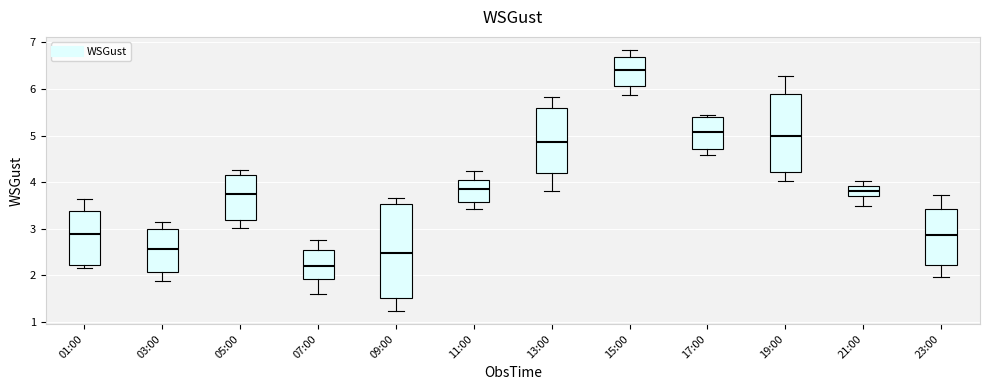

Reading left to right, read every box against the y-axis: the position of its median line, the range the box covers, and the ends of its whiskers. The values are not printed on the chart, so give them approximately, as read against the axis.

01:00: median 2.9, box 2.2 to 3.4, whiskers 2.2 (just below the box's lower edge) to 3.6
03:00: median 2.6, box 2.1 to 3.0, whiskers 1.9 to 3.1
05:00: median 3.8, box 3.2 to 4.1, whiskers 3.0 to 4.3
07:00: median 2.2, box 1.9 to 2.5, whiskers 1.6 to 2.8
09:00: median 2.5, box 1.5 to 3.5, whiskers 1.2 to 3.7
11:00: median 3.9, box 3.6 to 4.0, whiskers 3.4 to 4.2
13:00: median 4.9, box 4.2 to 5.6, whiskers 3.8 to 5.8
15:00: median 6.4, box 6.1 to 6.7, whiskers 5.9 to 6.8
17:00: median 5.1, box 4.7 to 5.4, whiskers 4.6 to 5.4 (just above the box's upper edge)
19:00: median 5.0, box 4.2 to 5.9, whiskers 4.0 to 6.3
21:00: median 3.8, box 3.7 to 3.9, whiskers 3.5 to 4.0
23:00: median 2.9, box 2.2 to 3.4, whiskers 2.0 to 3.7